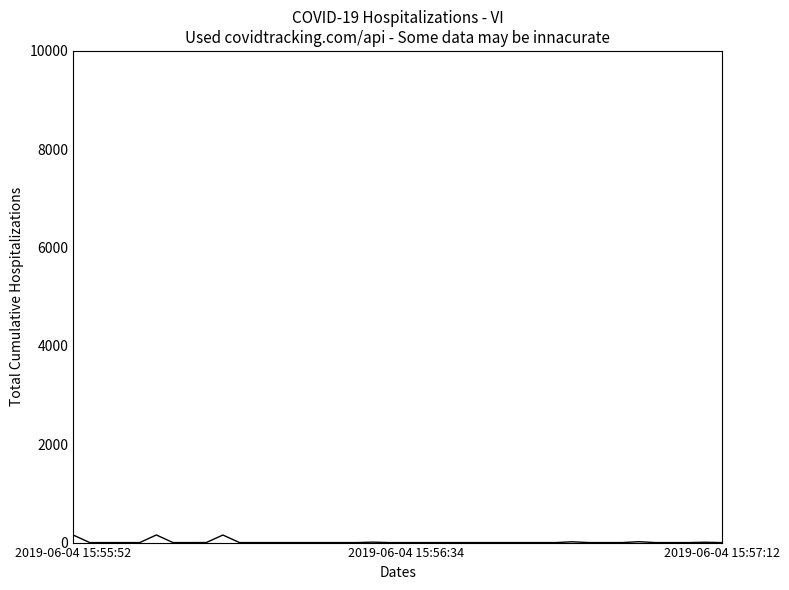

How many lines are shown in the chart?

1